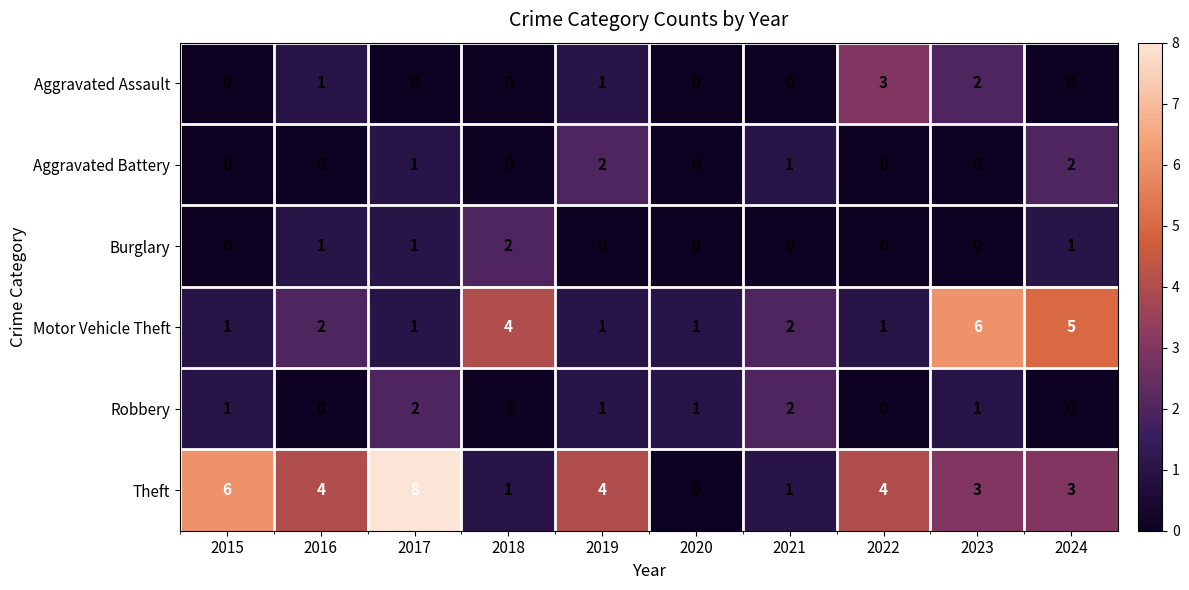

How many values in Aggravated Battery are above zero?

4